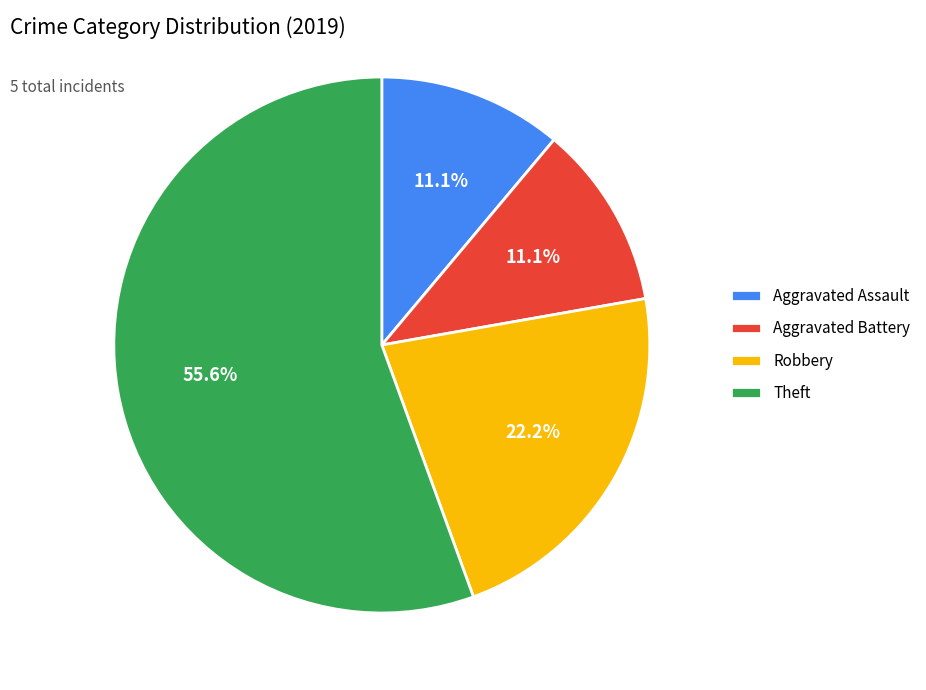

Which has a higher value, Robbery or Aggravated Assault?

Robbery